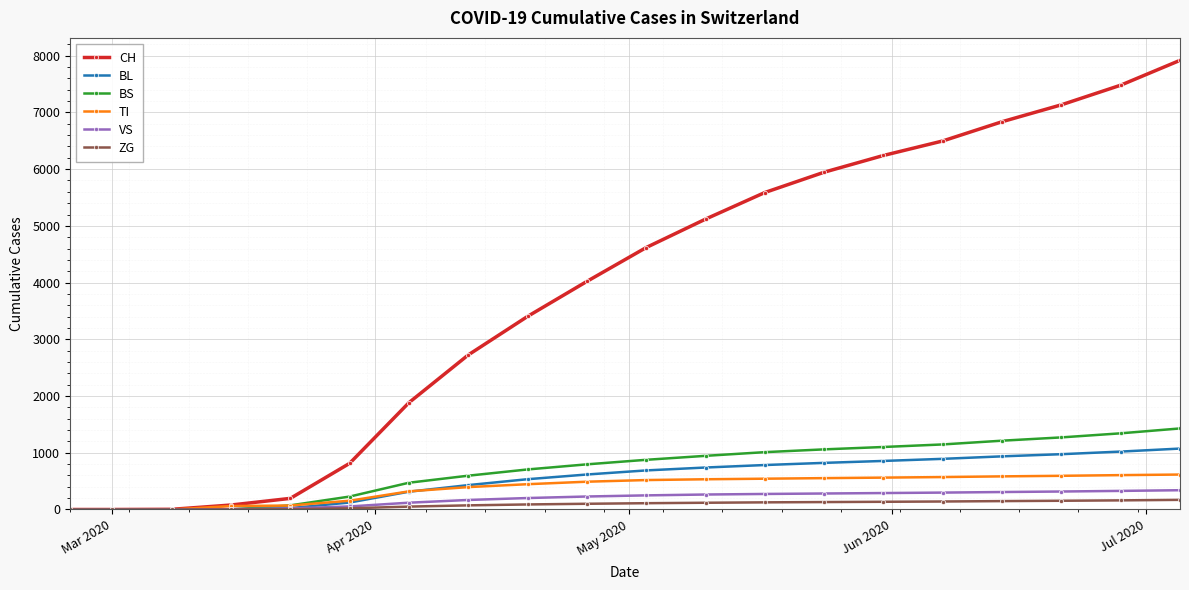

Which series has the largest total across all categories?

CH